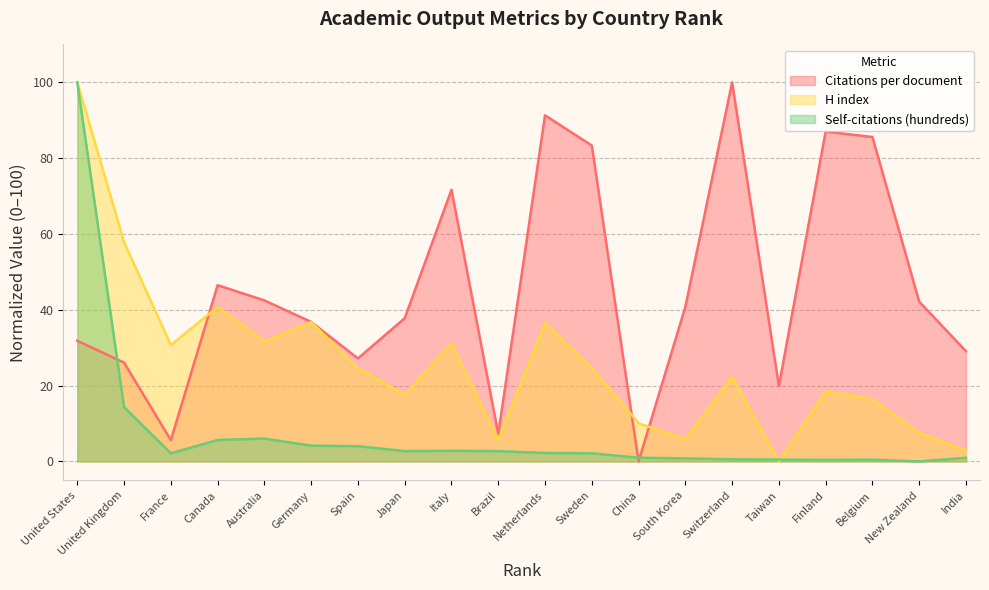

Does the chart display data point markers on the line(s)?

No